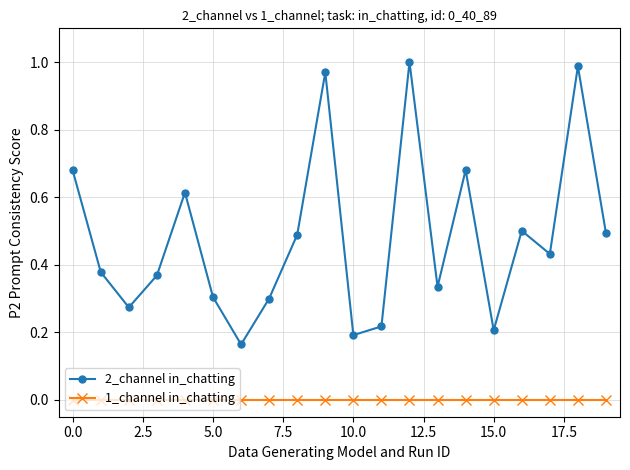

Does the chart have visible grid lines?

Yes